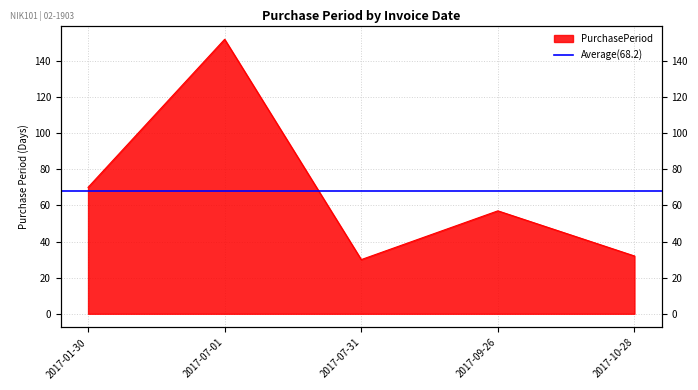

Approximately how many times larger is the value at 2017-07-31 compared to 2017-07-01?

0.2